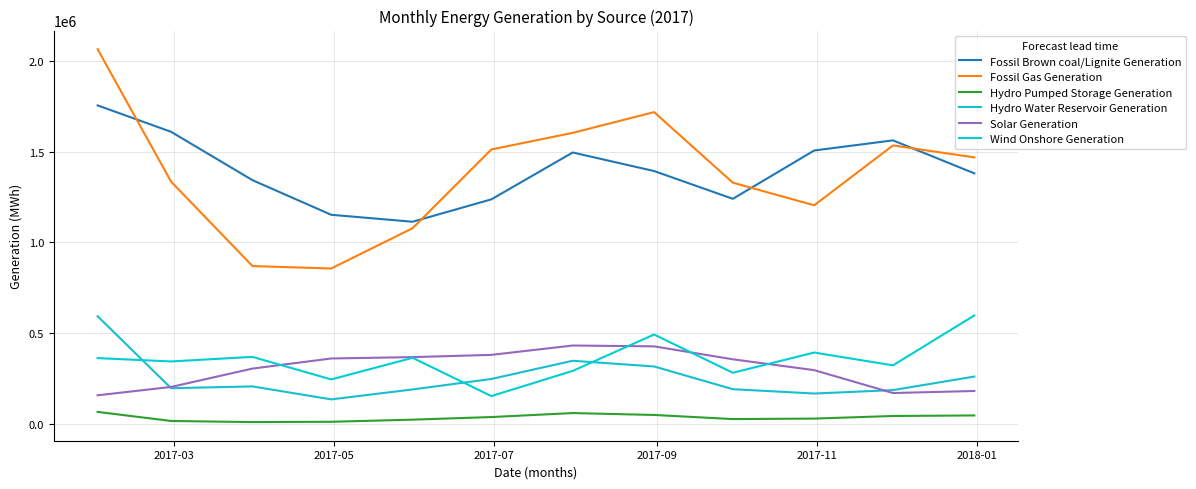

List the series in order of their peak value, highest first.

Fossil Gas Generation, Fossil Brown coal/Lignite Generation, Wind Onshore Generation, Hydro Water Reservoir Generation, Solar Generation, Hydro Pumped Storage Generation